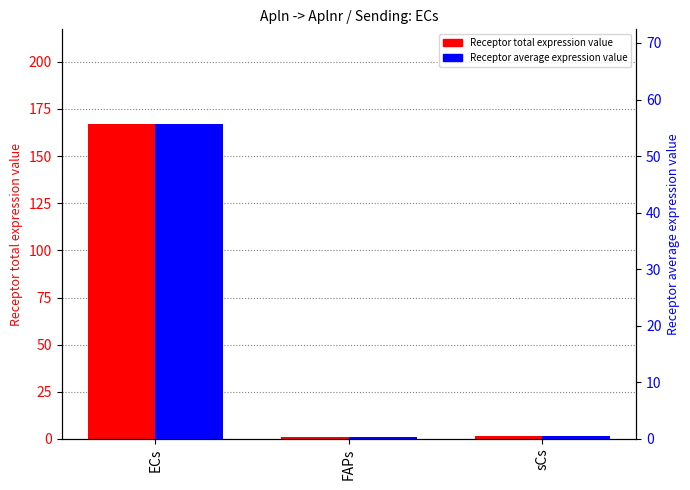

What is the sum of the Receptor total expression value values at sCs and ECs?

168.5